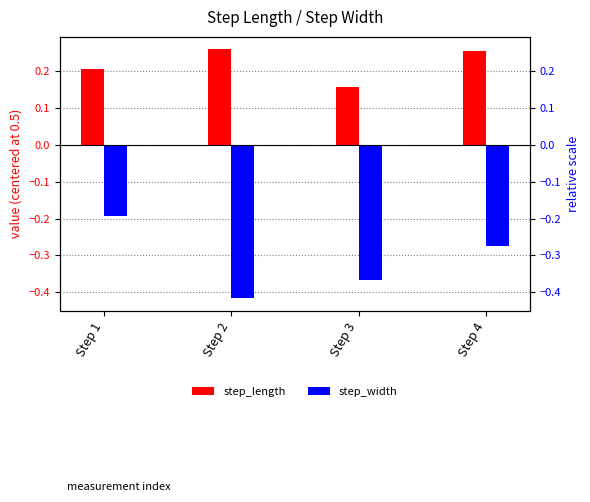

What is the greatest value displayed?

0.3